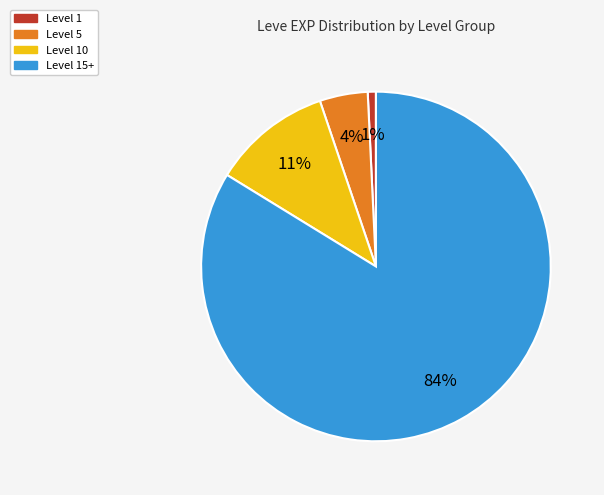

How many segments does this pie chart have?

4